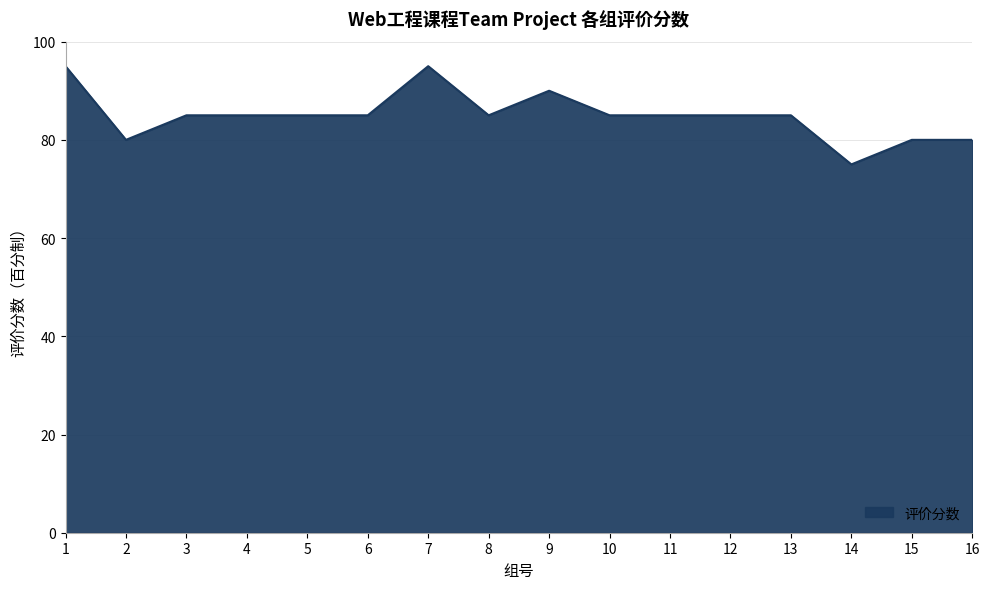

True or false: the data shows 80 at 16.

True